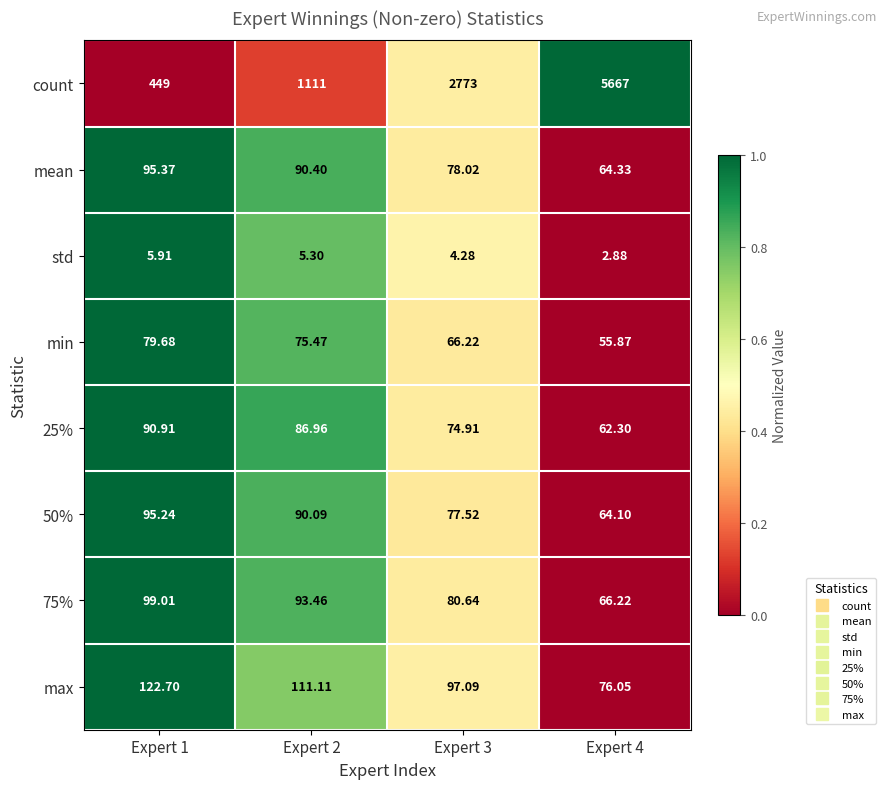

Which series has the largest range (max minus min)?

count